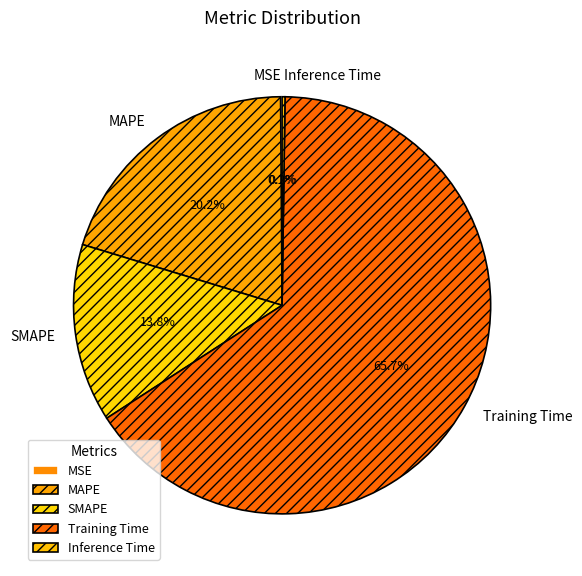

Which category accounts for the majority?

Training Time